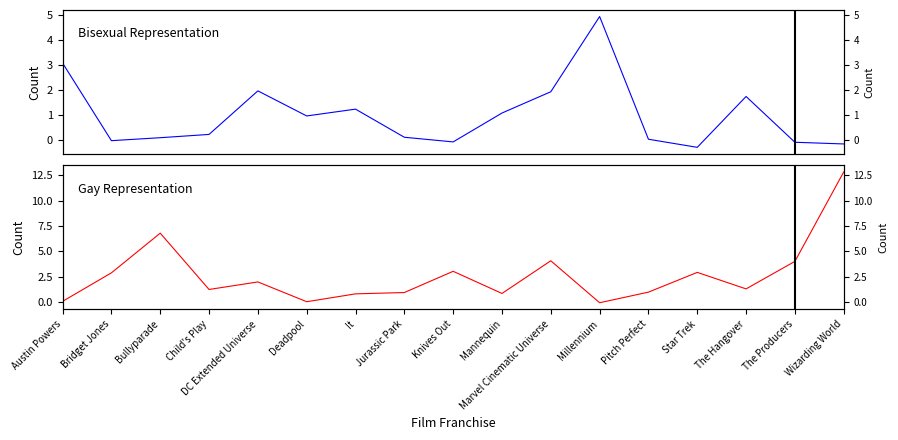

List the labels in order of Bisexual value, smallest first.

Star Trek, Wizarding World, The Producers, Knives Out, Bridget Jones, Pitch Perfect, Bullyparade, Jurassic Park, Child's Play, Deadpool, Mannequin, It, The Hangover, Marvel Cinematic Universe, DC Extended Universe, Austin Powers, Millennium